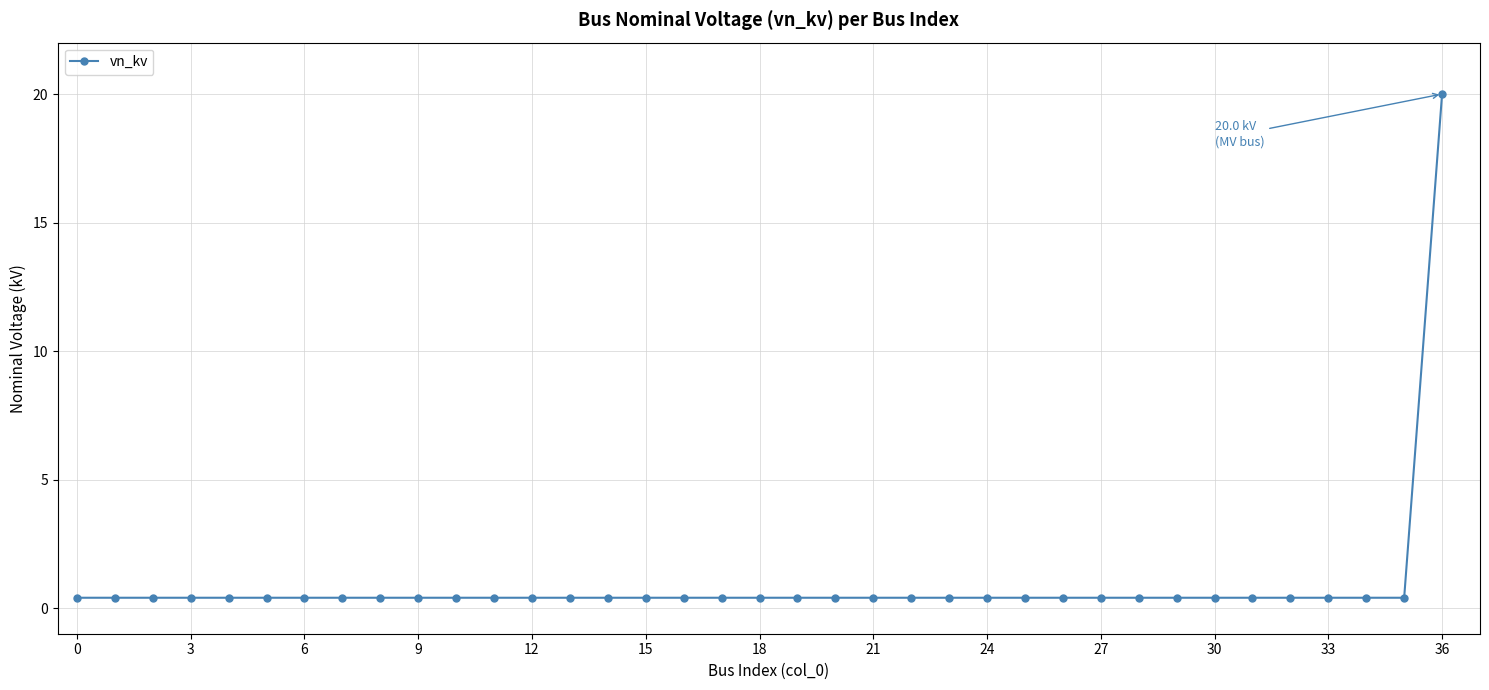

Reading left to right, transcribe all the data shown in this chart.

0.4	0.4	0.4	0.4	0.4	0.4	0.4	0.4	0.4	0.4	0.4	0.4	0.4	0.4	0.4	0.4	0.4	0.4	0.4	0.4	0.4	0.4	0.4	0.4	0.4	0.4	0.4	0.4	0.4	0.4	0.4	0.4	0.4	0.4	0.4	0.4	20.0